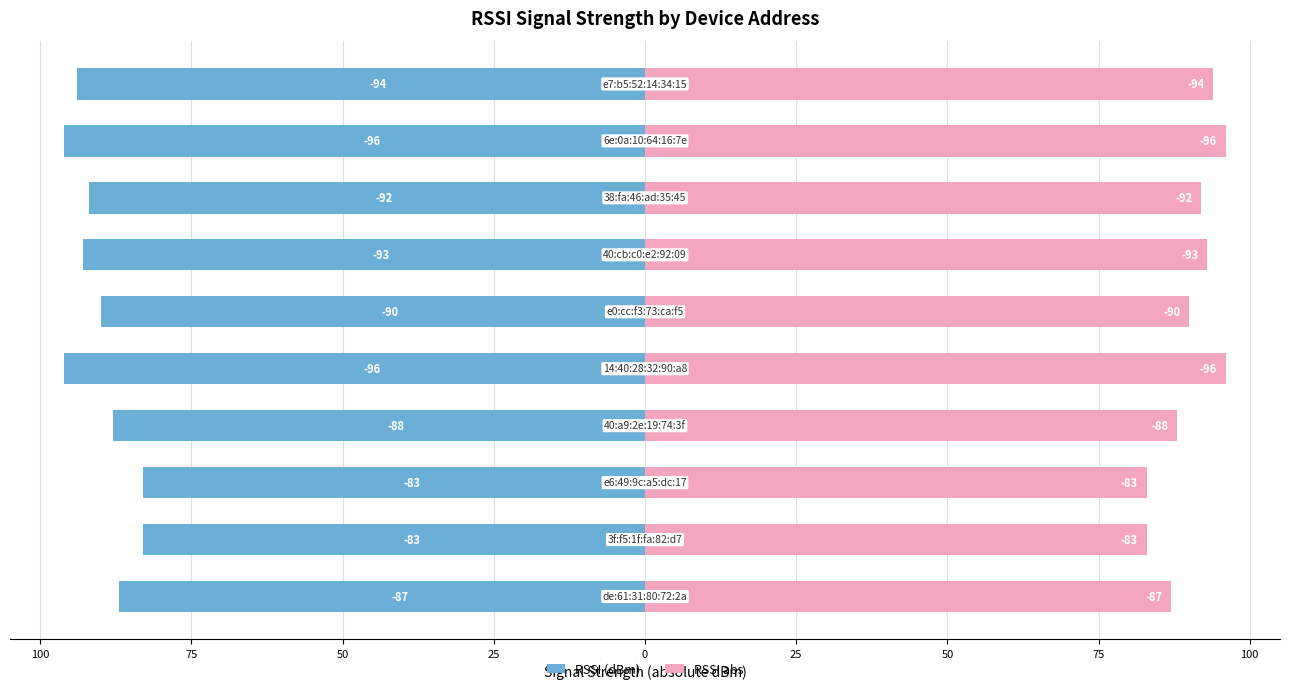

How many distinct data groups are displayed?

2